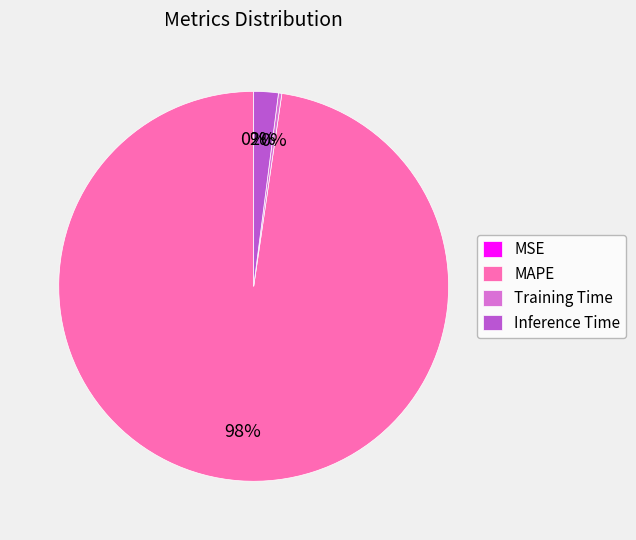

Do MAPE and Inference Time together represent more than half of the pie?

Yes